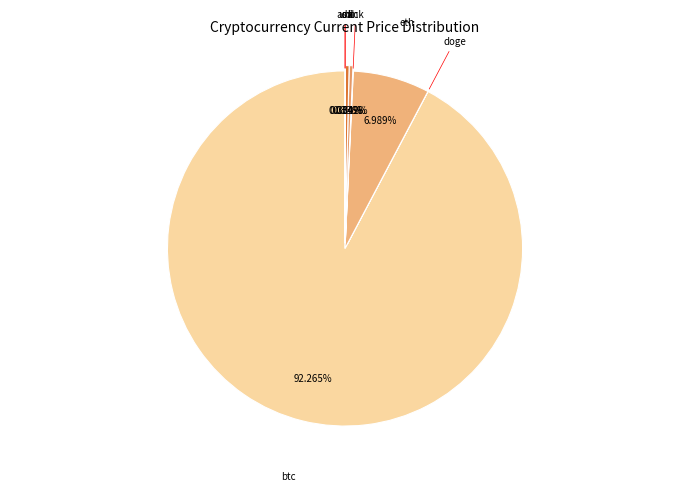

How many slices are in this pie chart?

8